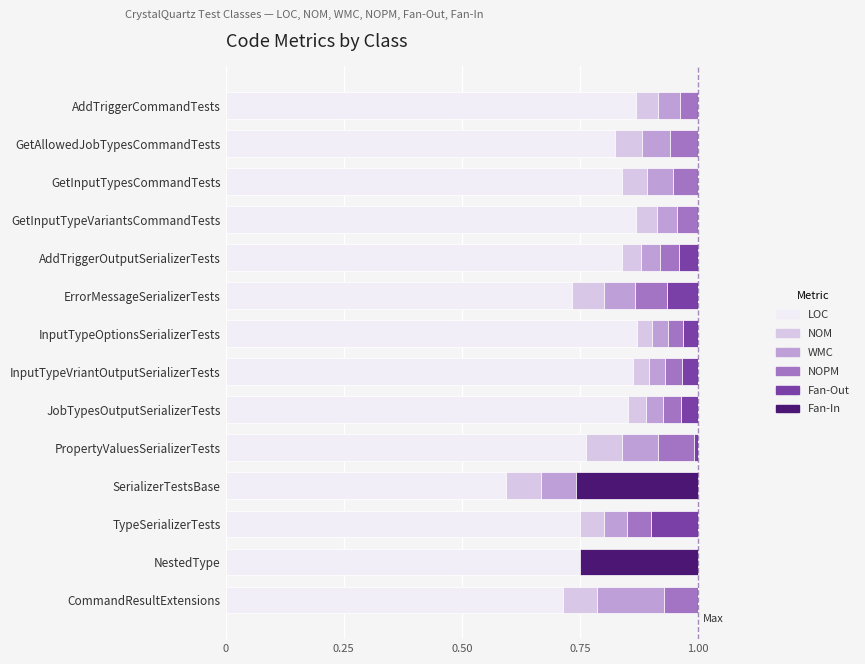

True or false: LOC has a value of 1.0 at SerializerTestsBase.

False